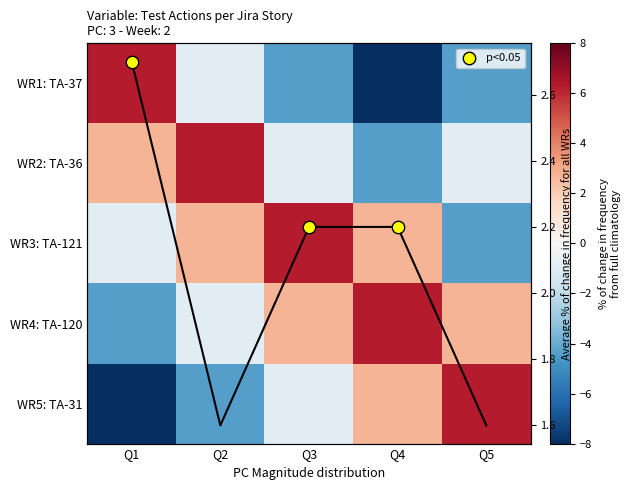

Which series has the largest range (max minus min)?

TA-31